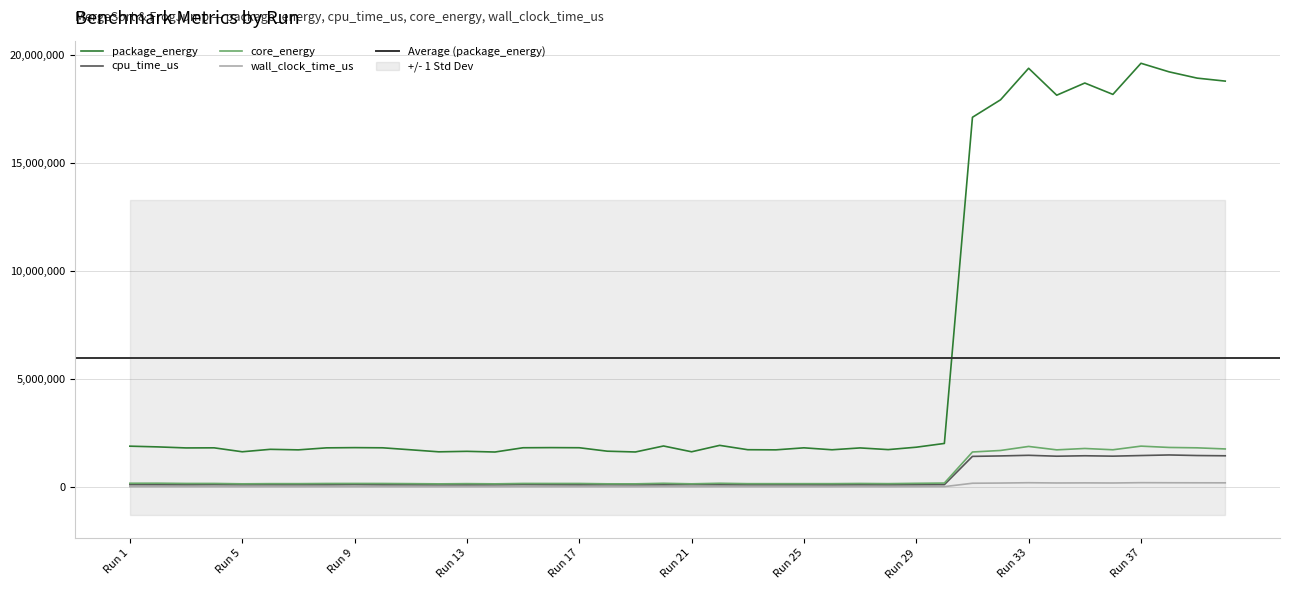

True or false: core_energy and package_energy intersect in this chart.

False